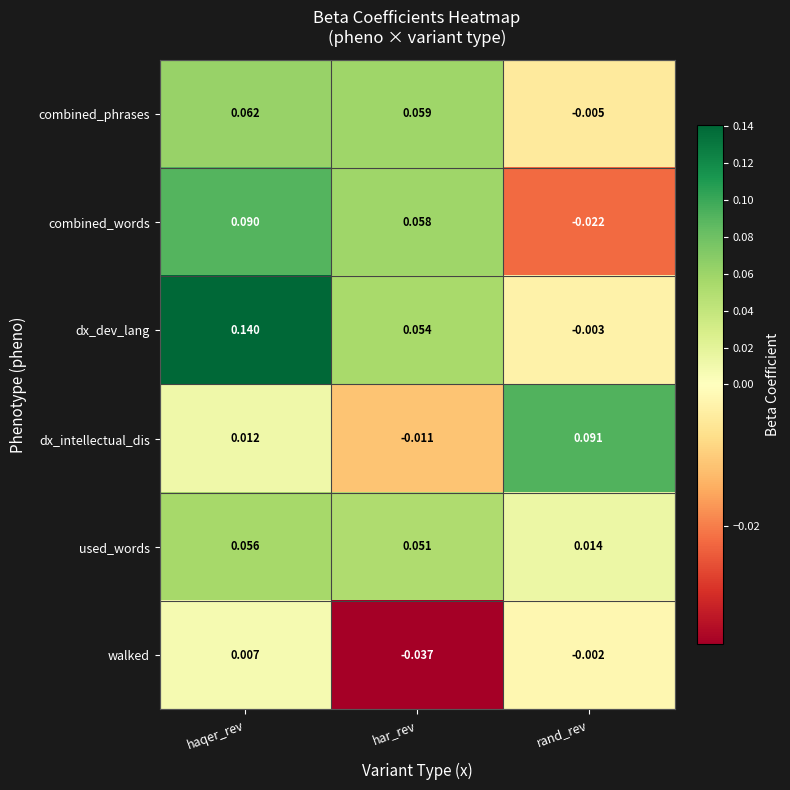

At which category is the sum across all series the highest?

haqer_rev